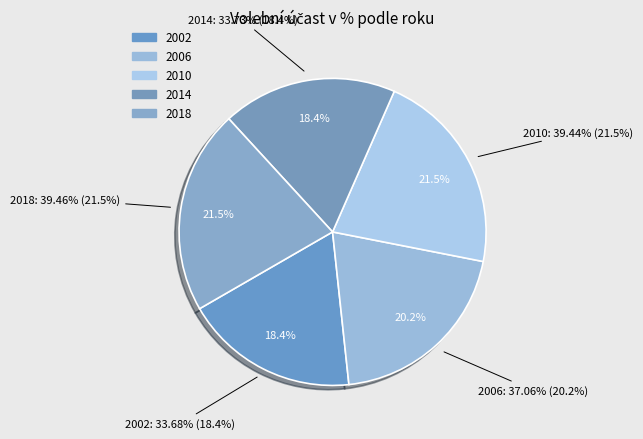

Combined, do 2018 and 2002 account for over 50%?

No